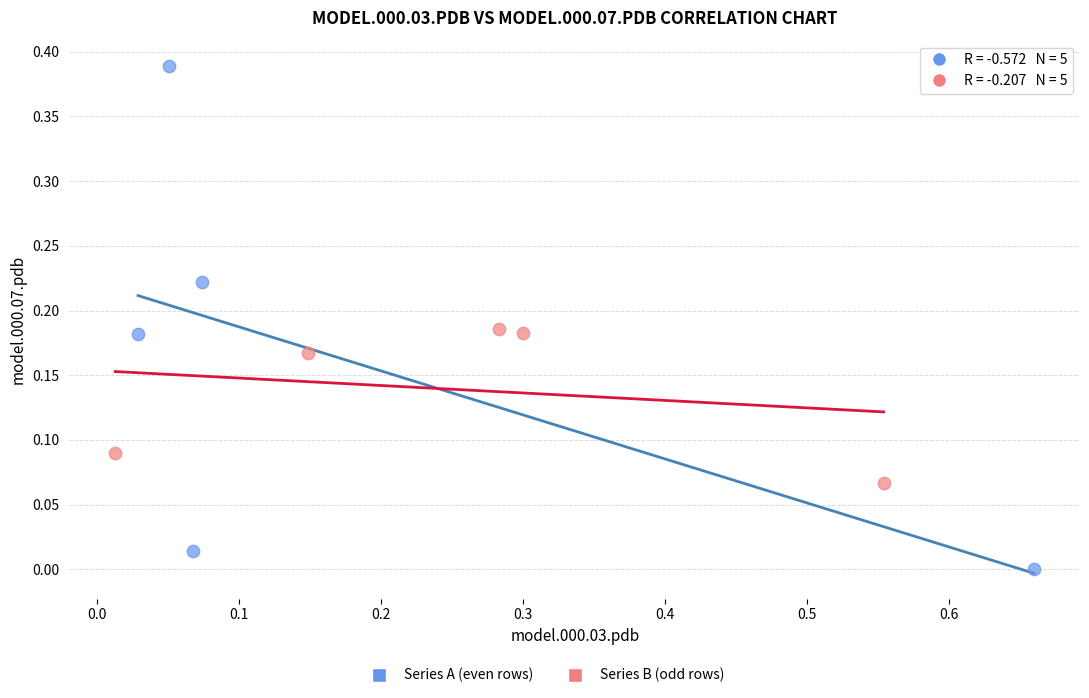

Which series reaches the maximum Y coordinate?

Series A (even rows)